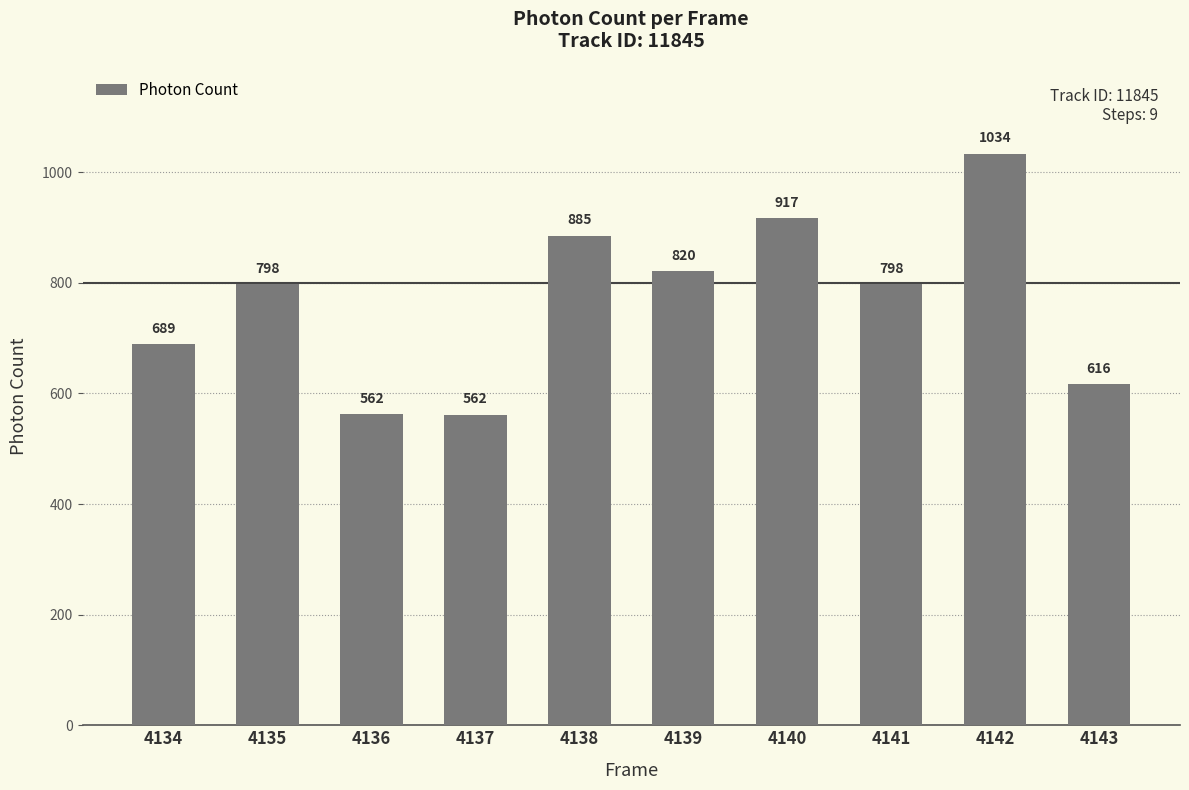

What is the difference between the maximum and minimum values?

472.0